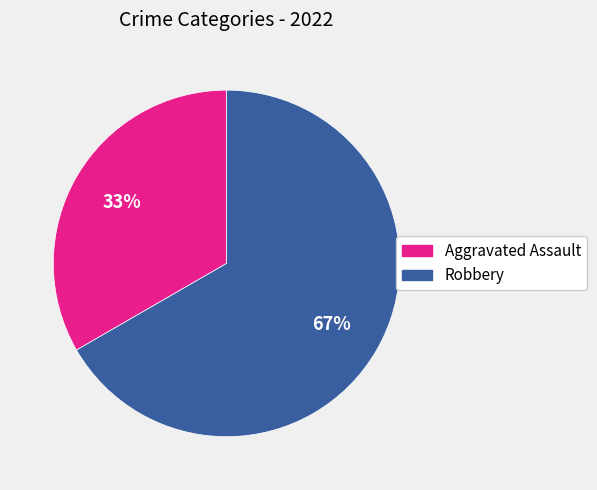

To the nearest percent, what is the average slice percentage?

50%